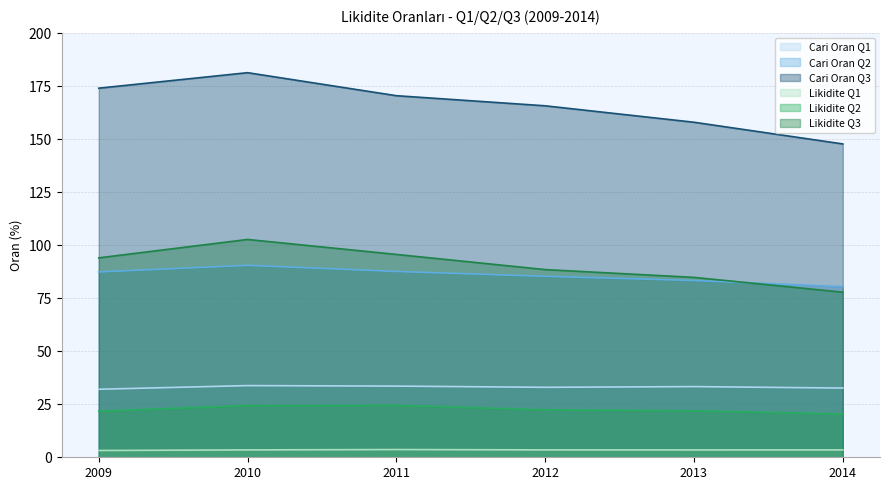

What is the highest value of the Cari Oran Q3 series?

181.3